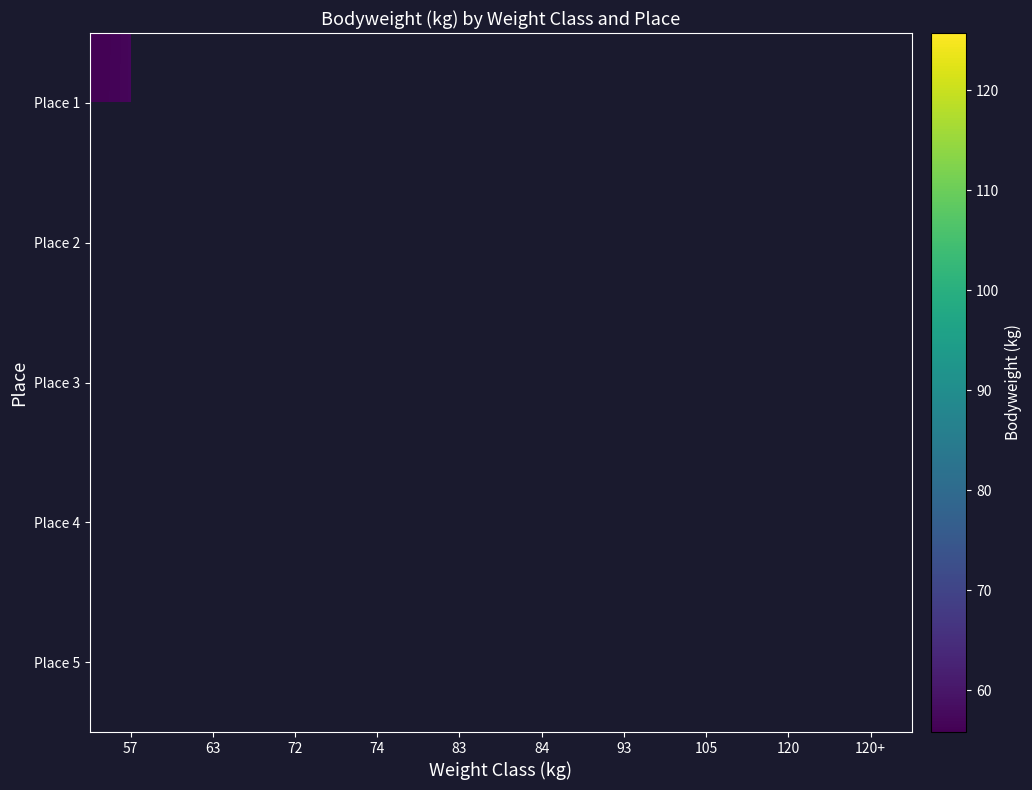

Is it true that Place 2 equals 173.8 at 120?

False